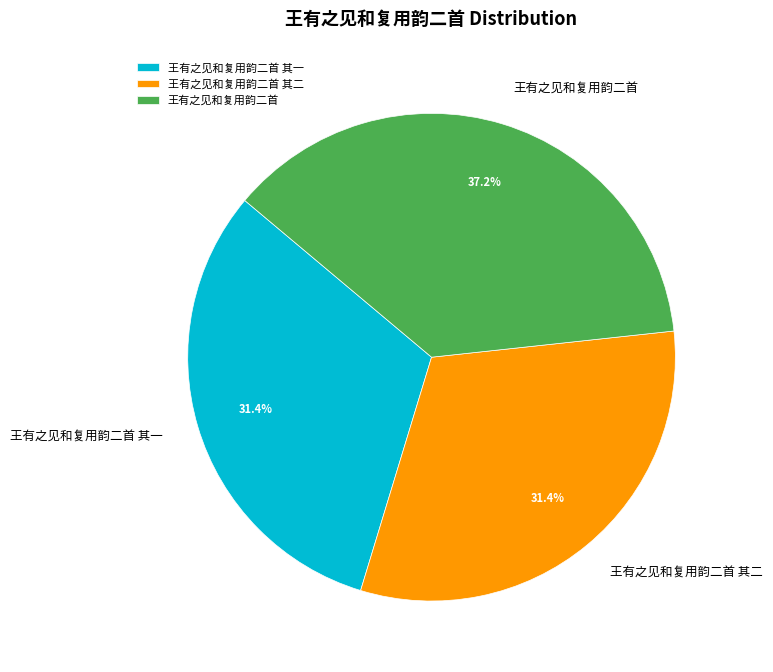

Which slice is the largest?

王有之见和复用韵二首